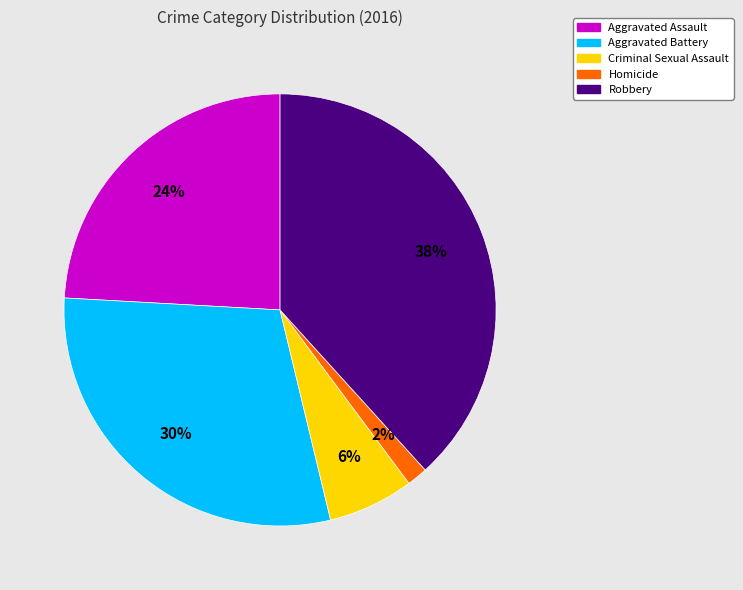

To the nearest percent, what is the combined percentage of Robbery and Aggravated Assault?

62%